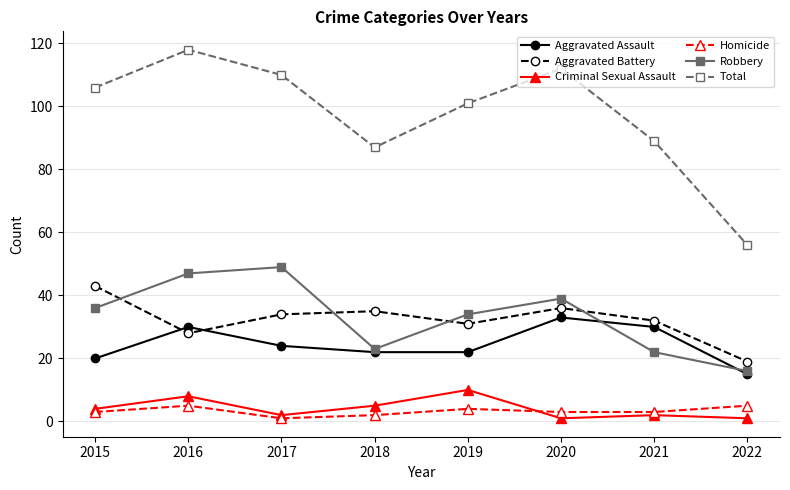

True or false: Aggravated Assault and Homicide intersect in this chart.

False